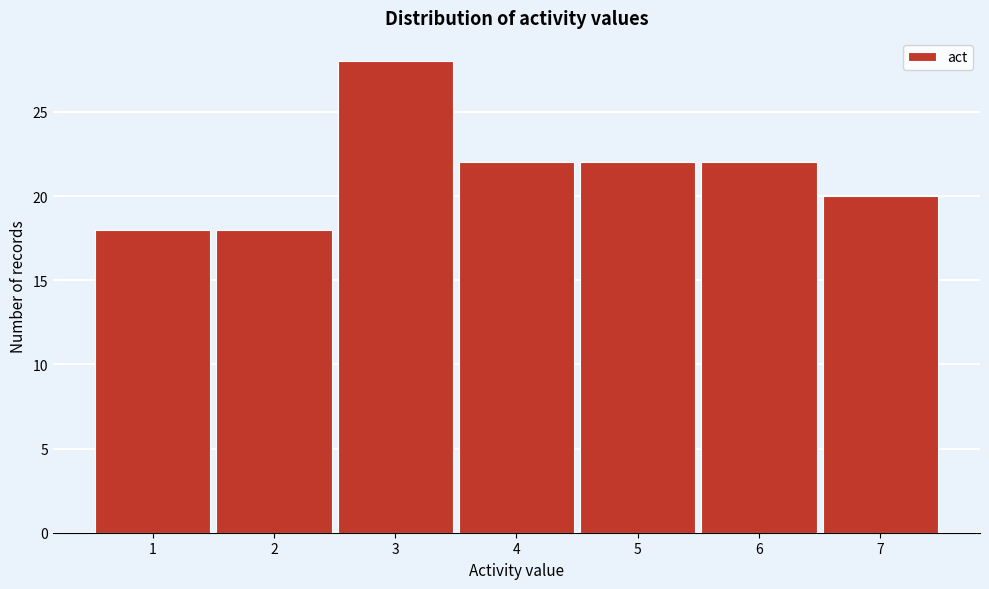

How tall is the bar that spans 6.5 to 7.5 on the x-axis? The values are not printed on the chart, so give them approximately, as read against the axis.

20